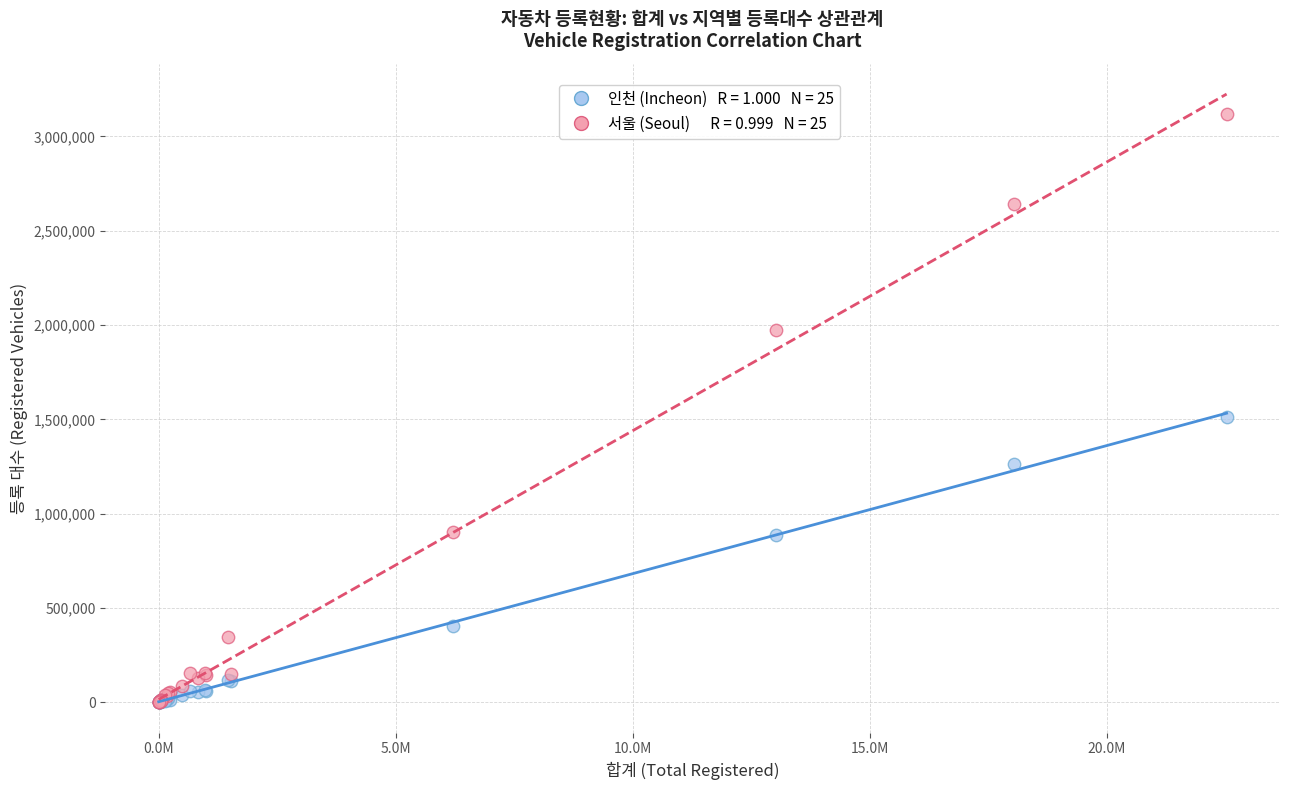

Across all series, what Y value is closest to 1558169?

1510319